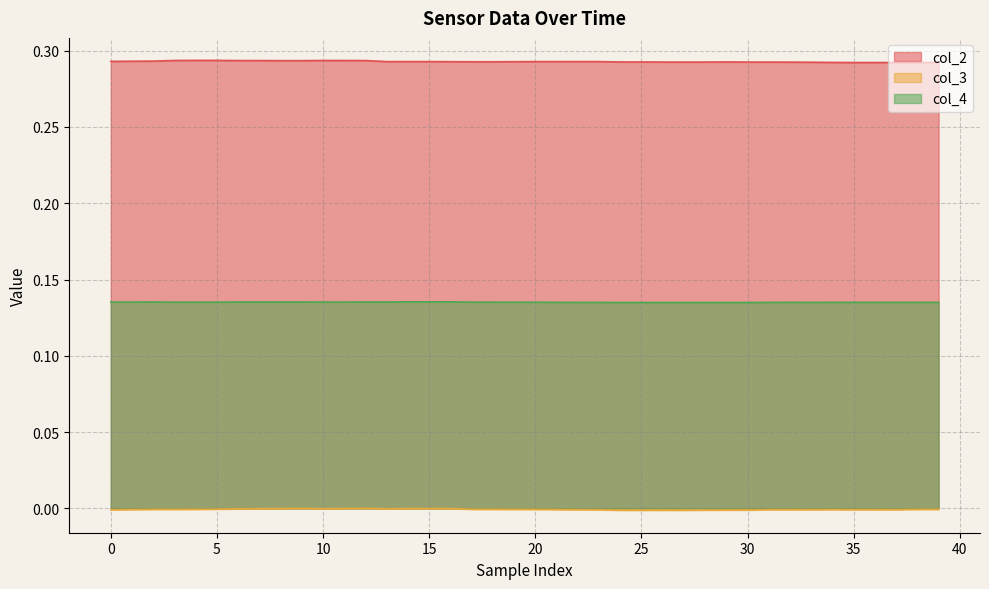

Reading right to left, what are all the values shown in this chart?

col_2: 0.3	0.3	0.3	0.3	0.3	0.3	0.3	0.3	0.3	0.3	0.3	0.3	0.3	0.3	0.3	0.3	0.3	0.3	0.3	0.3	0.3	0.3	0.3	0.3	0.3	0.3	0.3	0.3	0.3	0.3	0.3	0.3	0.3	0.3	0.3	0.3	0.3	0.3	0.3	0.3
col_3: -0.0	-0.0	-0.0	-0.0	-0.0	-0.0	-0.0	-0.0	-0.0	-0.0	-0.0	-0.0	-0.0	-0.0	-0.0	-0.0	-0.0	-0.0	-0.0	-0.0	-0.0	-0.0	-0.0	-0.0	-0.0	-0.0	-0.0	0.0	-0.0	-0.0	-0.0	-0.0	-0.0	-0.0	-0.0	-0.0	-0.0	-0.0	-0.0	-0.0
col_4: 0.1	0.1	0.1	0.1	0.1	0.1	0.1	0.1	0.1	0.1	0.1	0.1	0.1	0.1	0.1	0.1	0.1	0.1	0.1	0.1	0.1	0.1	0.1	0.1	0.1	0.1	0.1	0.1	0.1	0.1	0.1	0.1	0.1	0.1	0.1	0.1	0.1	0.1	0.1	0.1